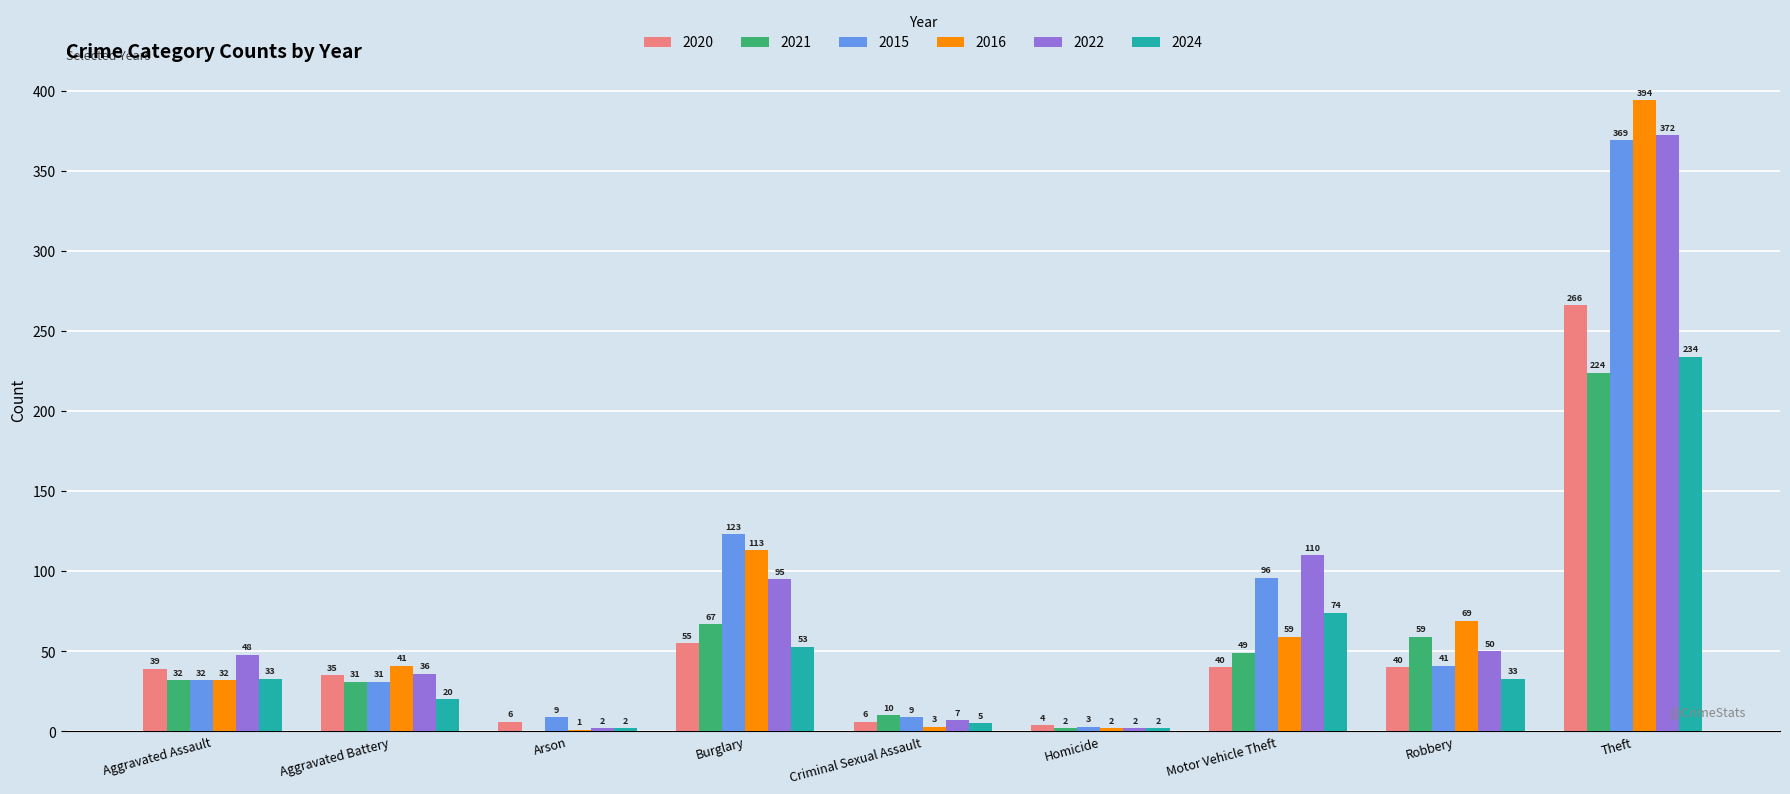

What is the approximate value of 2024 at Burglary?

53